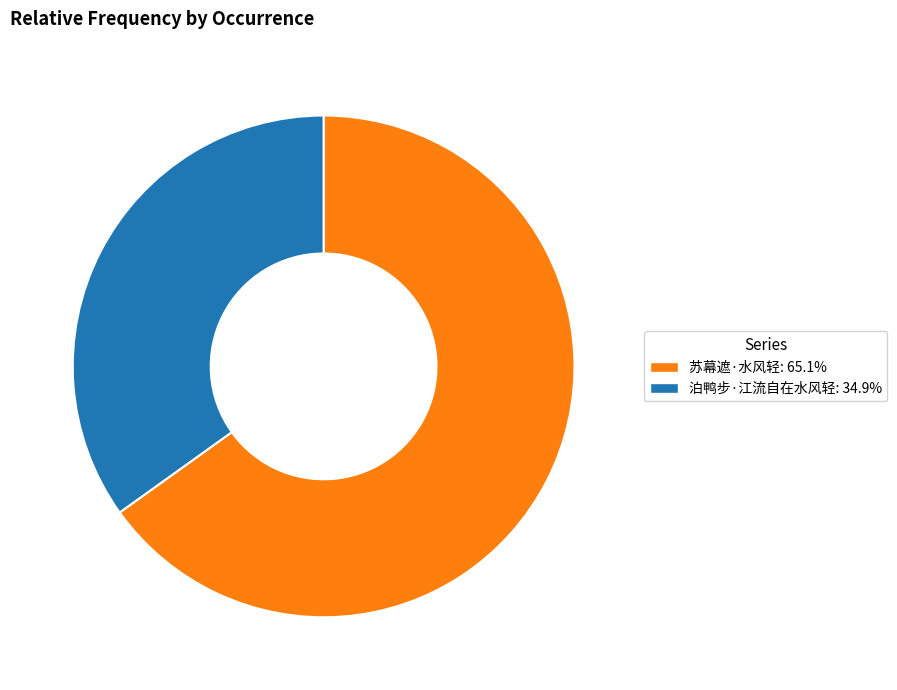

Which slice is the largest?

苏幕遮·水风轻